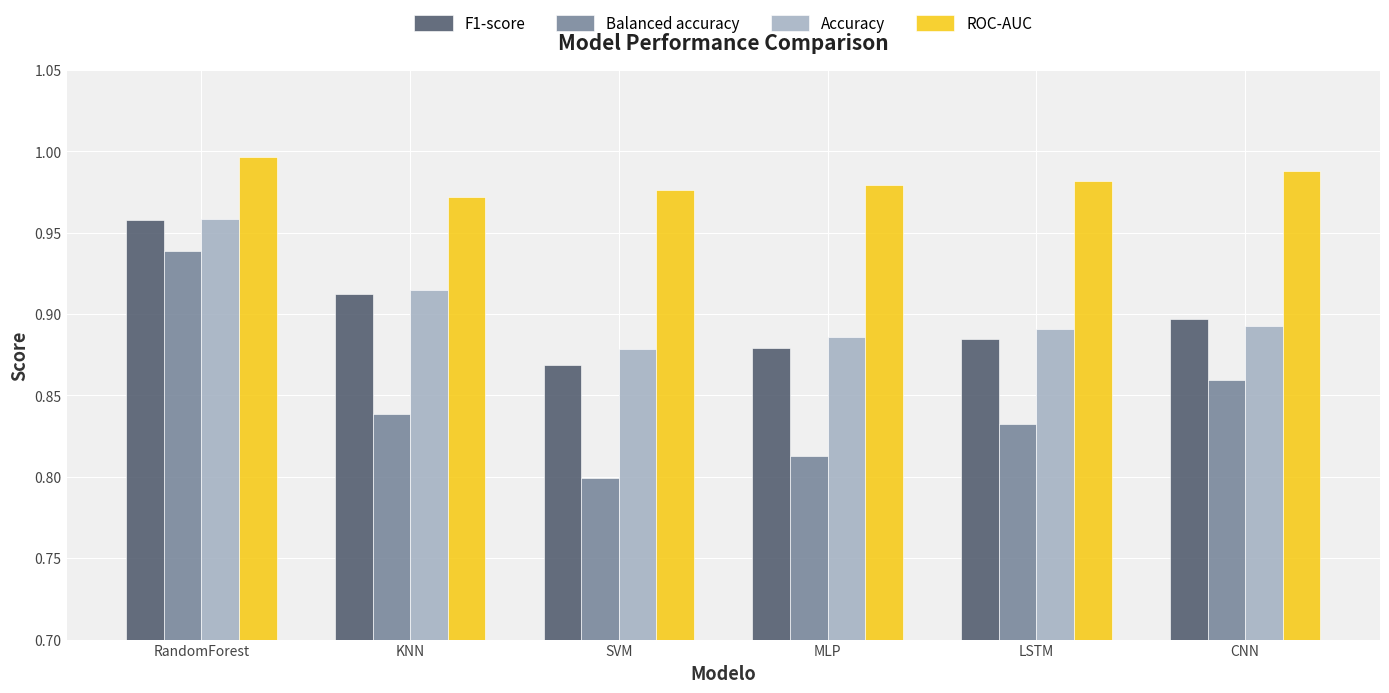

What is the spread (max minus min) of values at CNN?

0.1